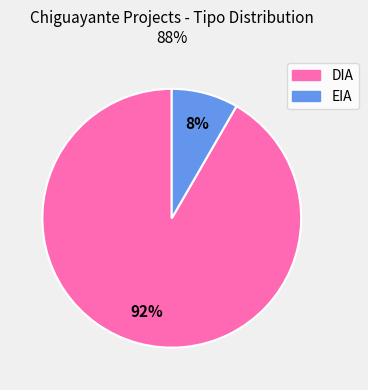

To the nearest percent, what portion does EIA represent?

8%